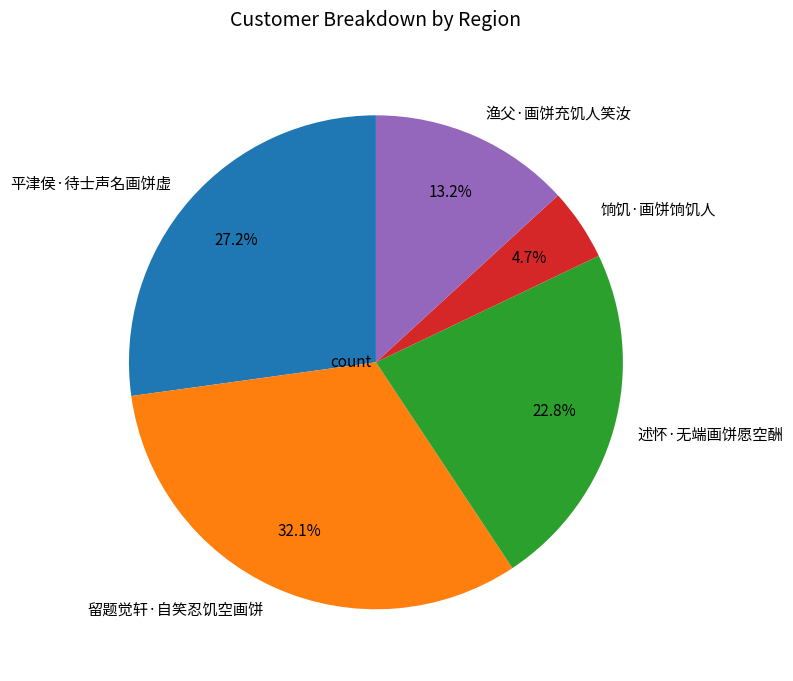

Is 渔父·画饼充饥人笑汝 the majority of the pie?

No